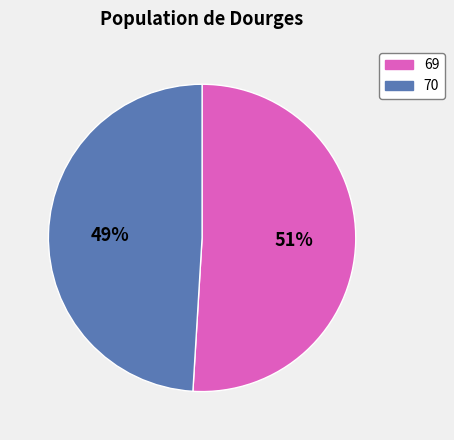

How many slices are in this pie chart?

2